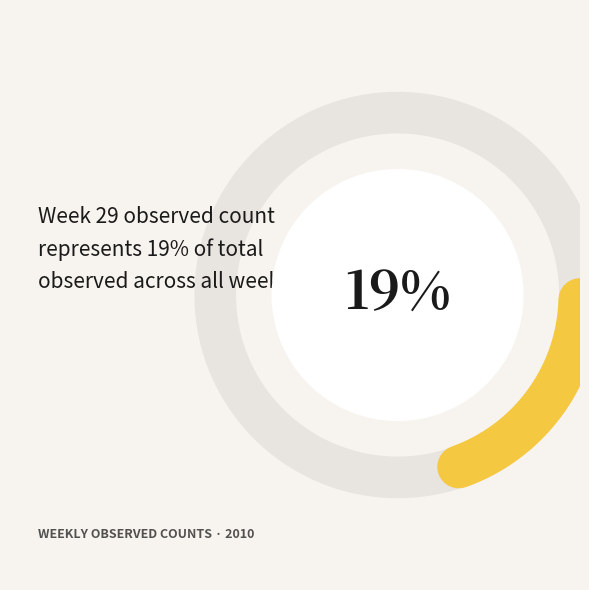

Is there any slice that represents more than half of the pie?

No